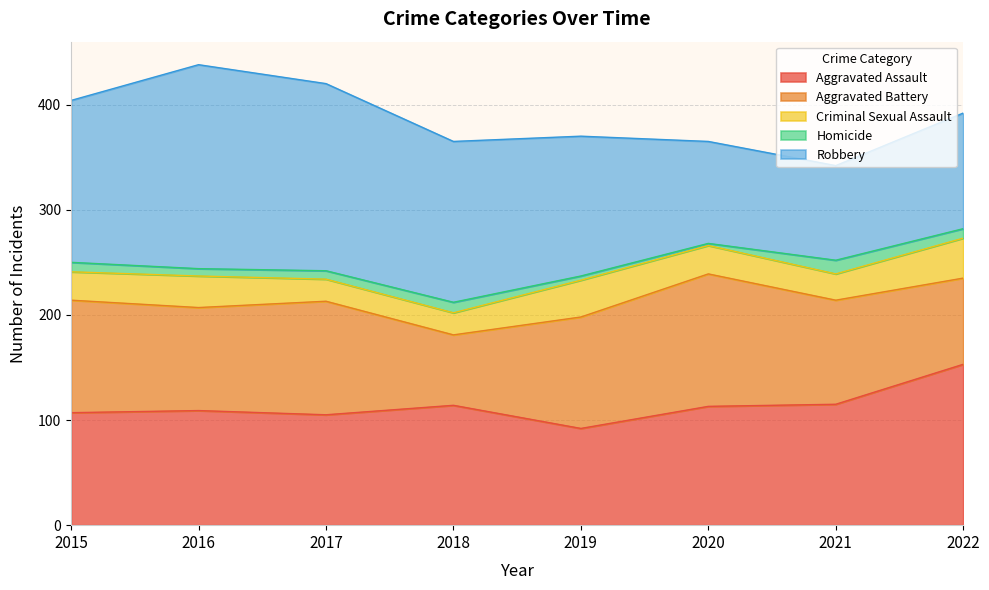

Is the value of Criminal Sexual Assault at 2017 greater than the value of Robbery at 2019?

No